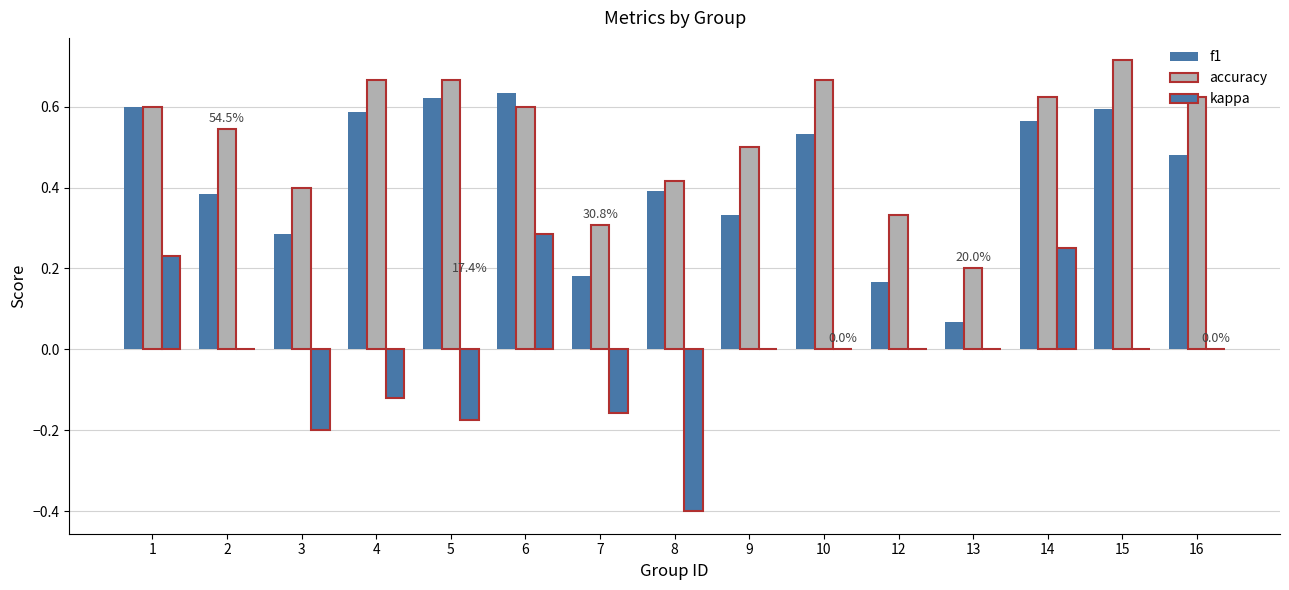

How many series are shown in this chart?

3